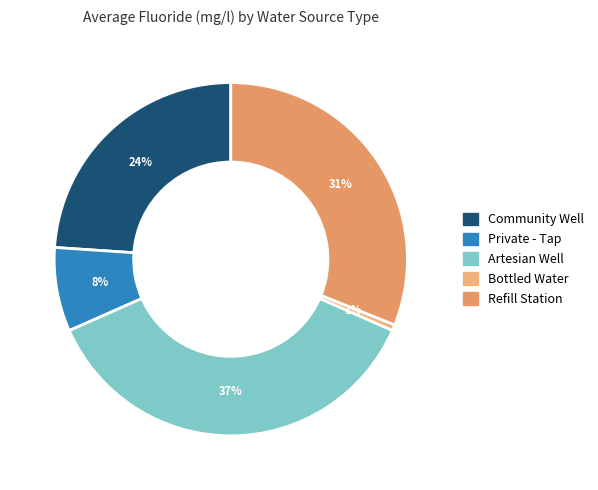

Is there any slice that represents more than half of the pie?

No